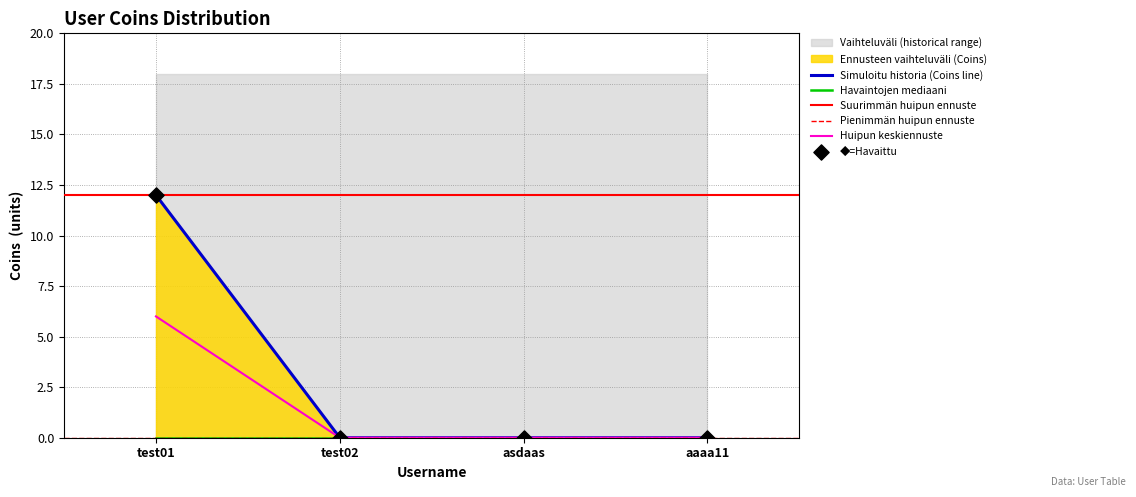

Between test01 and test02, which is larger?

test01